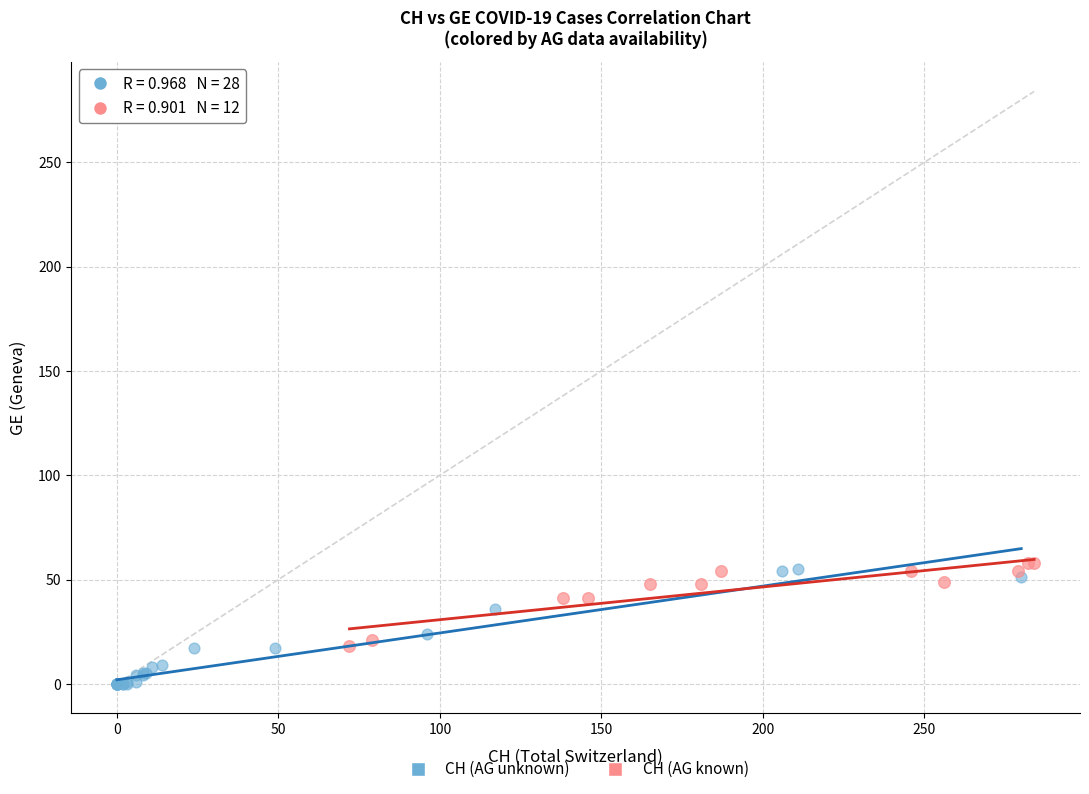

What are all the series names shown in the legend?

CH (AG unknown), CH (AG known)